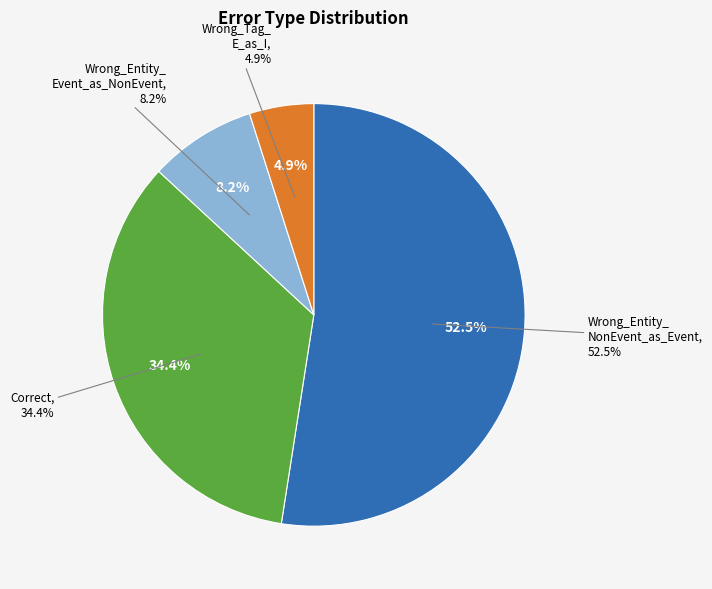

Which category has the smallest portion of the pie?

Wrong_Tag_E_as_I